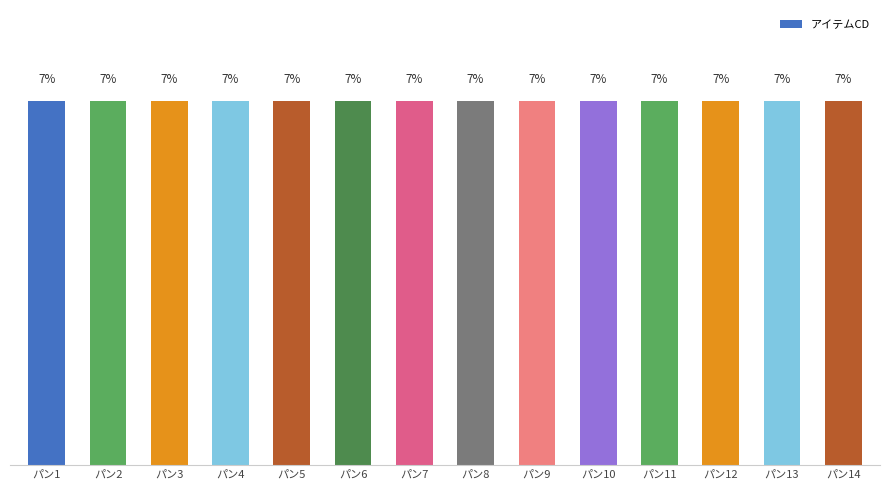

At which category does the chart reach its peak across all series?

パン14